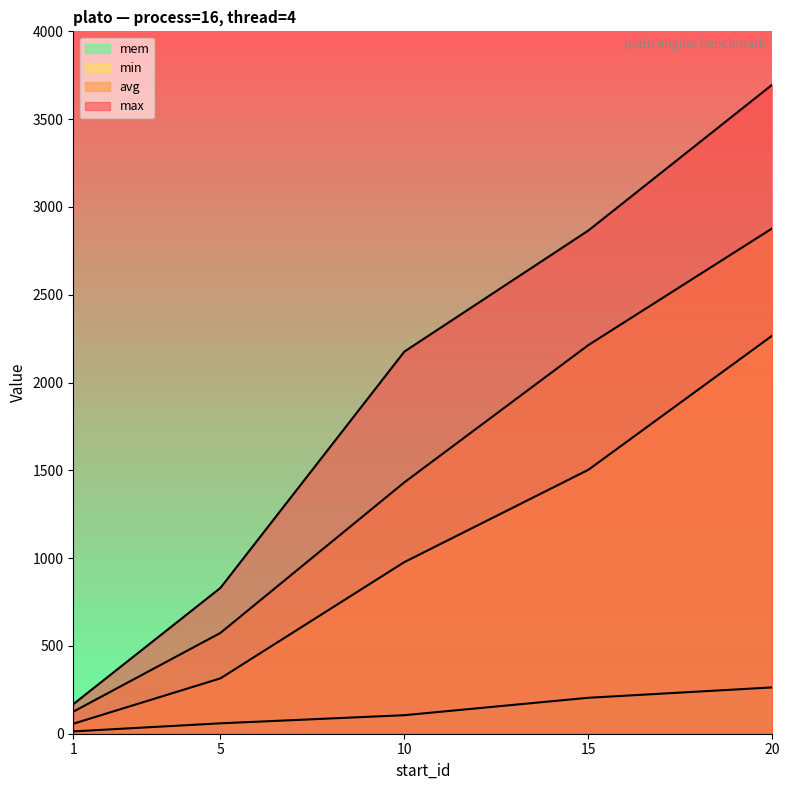

What is the difference between the max values at 15 and 5?

2035.0